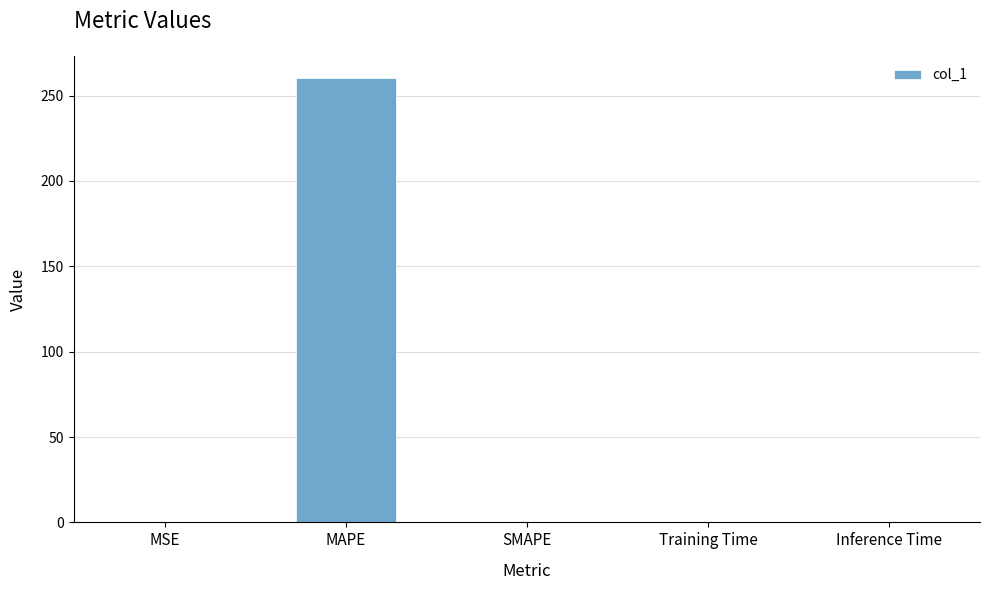

What is the sum of all values?

260.7